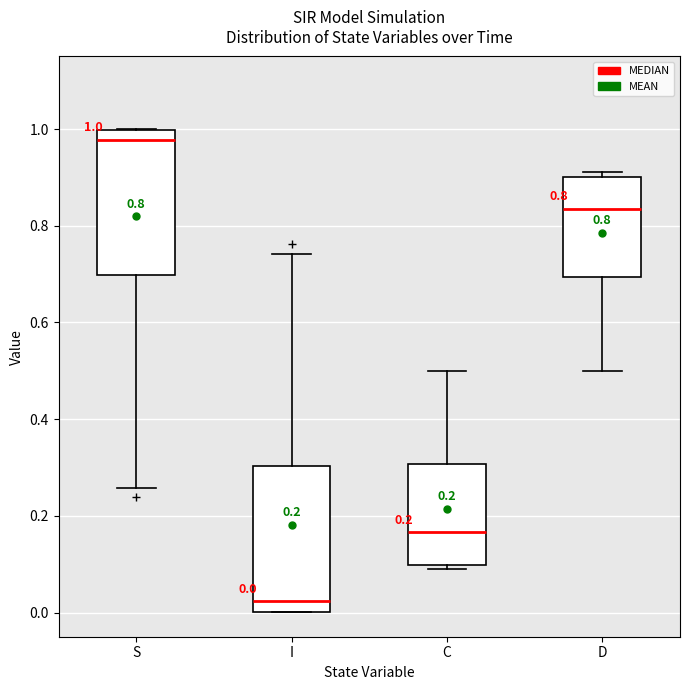

Which box's median line is the lowest?

I